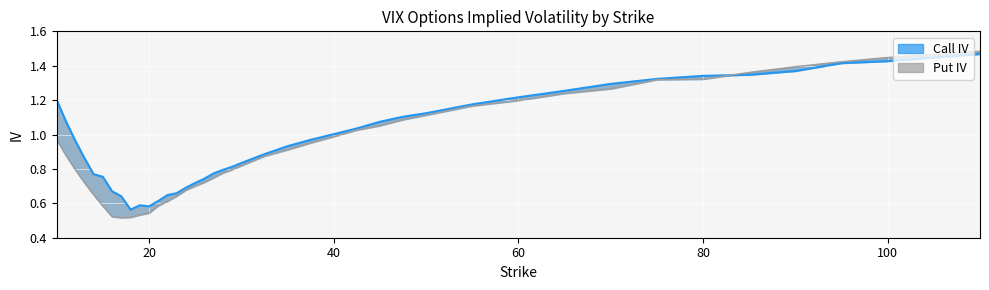

How many lines are shown in the chart?

2